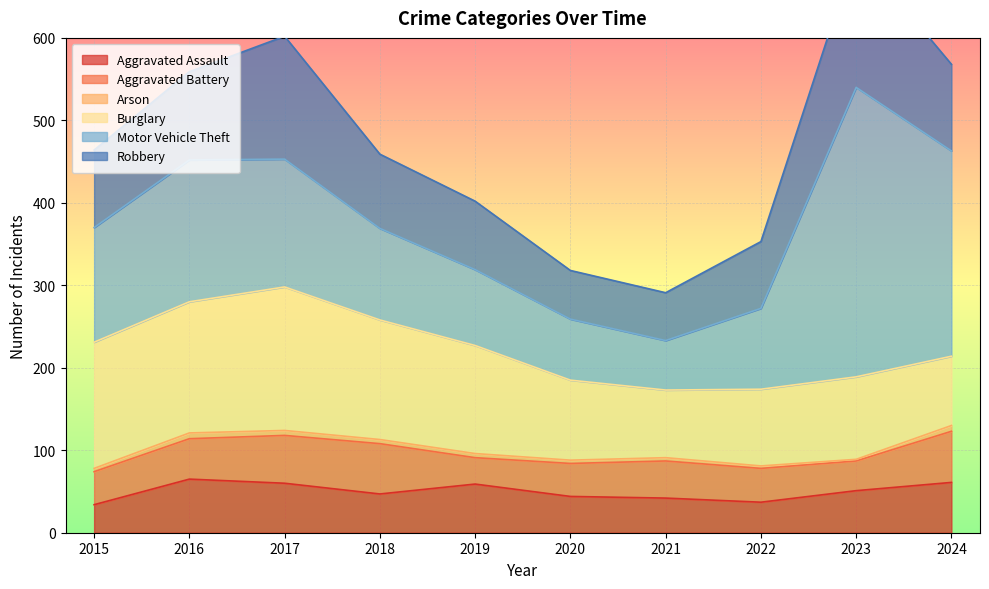

Is it true that Aggravated Battery equals 14 at 2023?

False